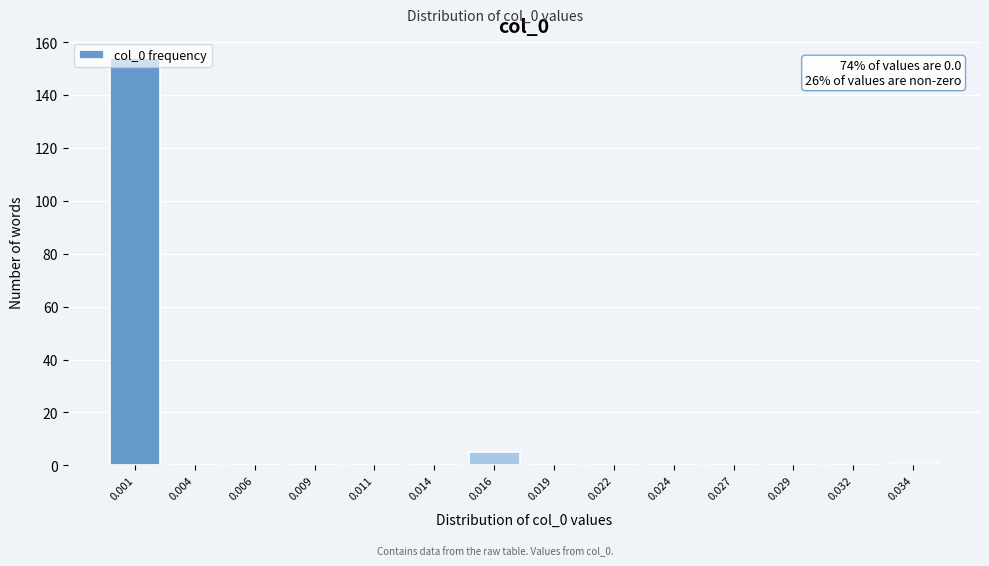

What is the greatest value displayed?

154